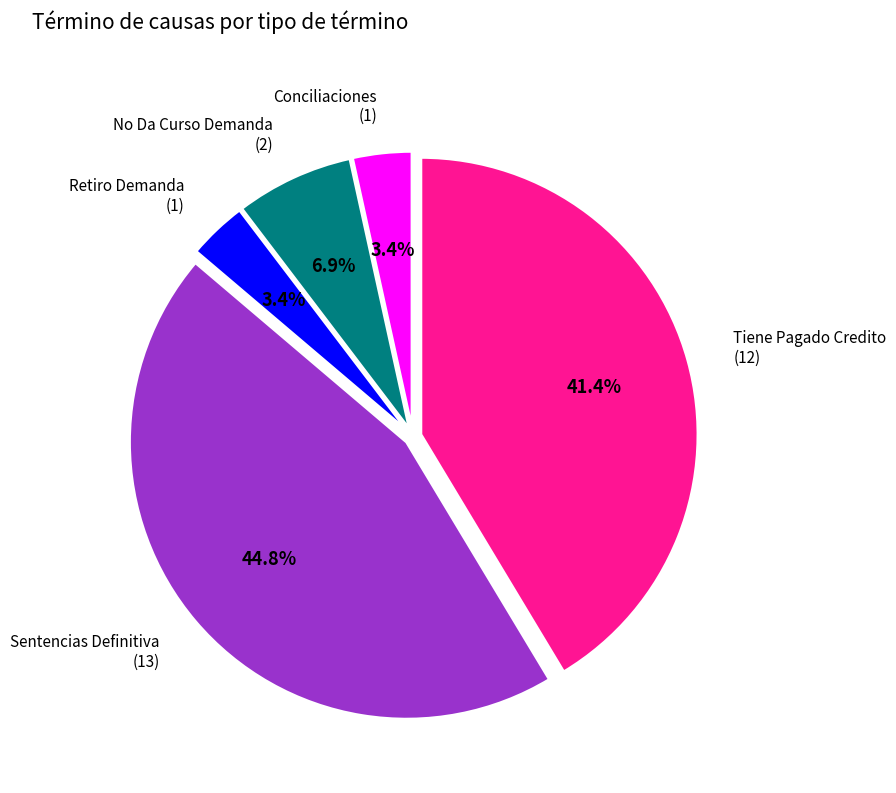

To the nearest percent, what is the difference between the largest and smallest slice percentages?

41%